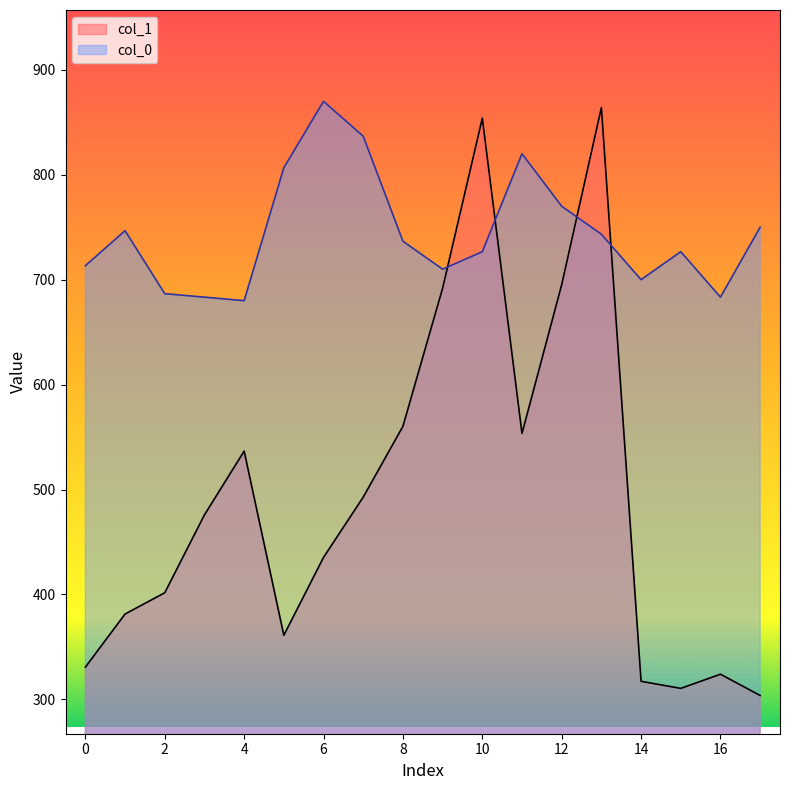

True or false: col_1 and col_0 intersect in this chart.

True